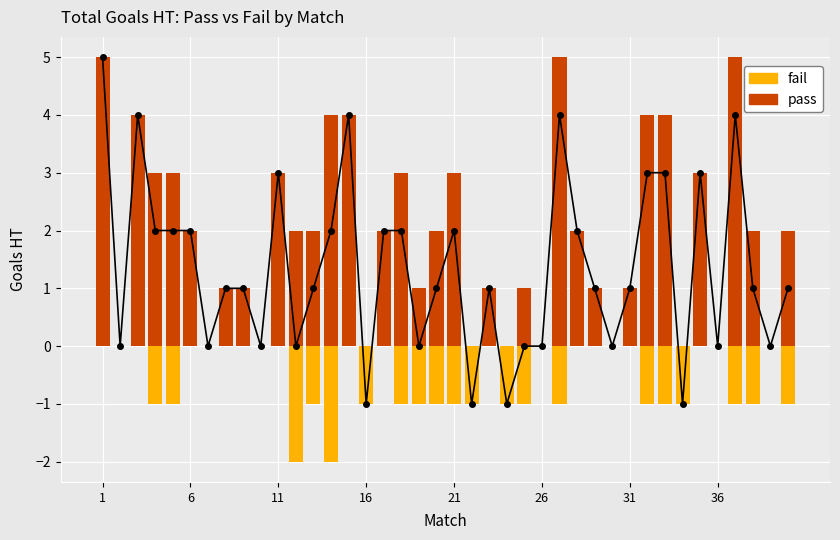

What is the difference between the second highest and minimum values in the pass series?

5